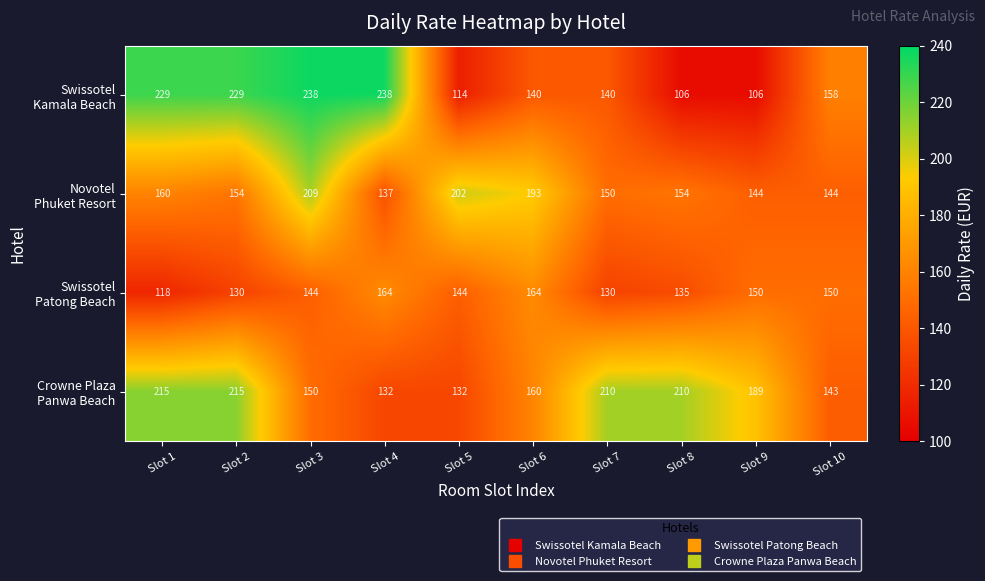

At how many categories does at least one series exceed 176?

9